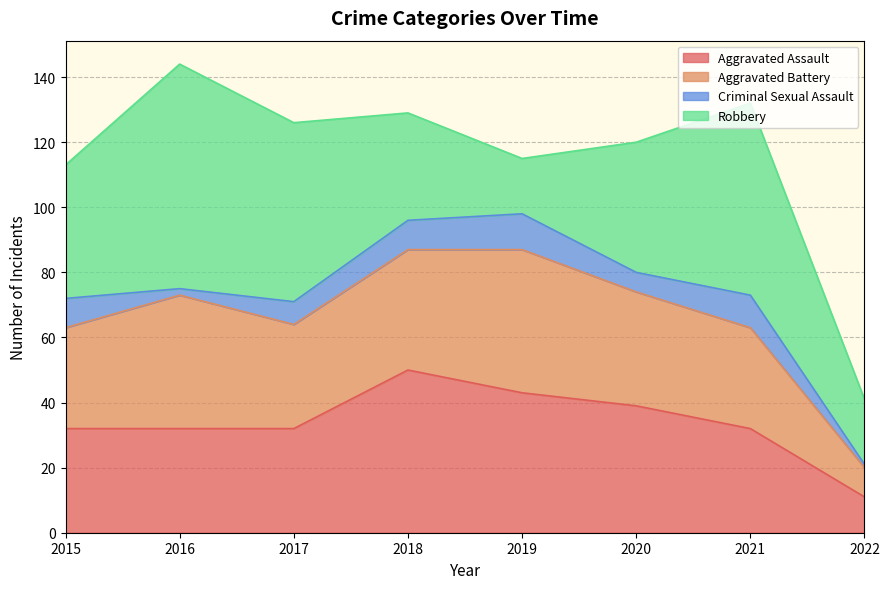

How many lines are shown in the chart?

4